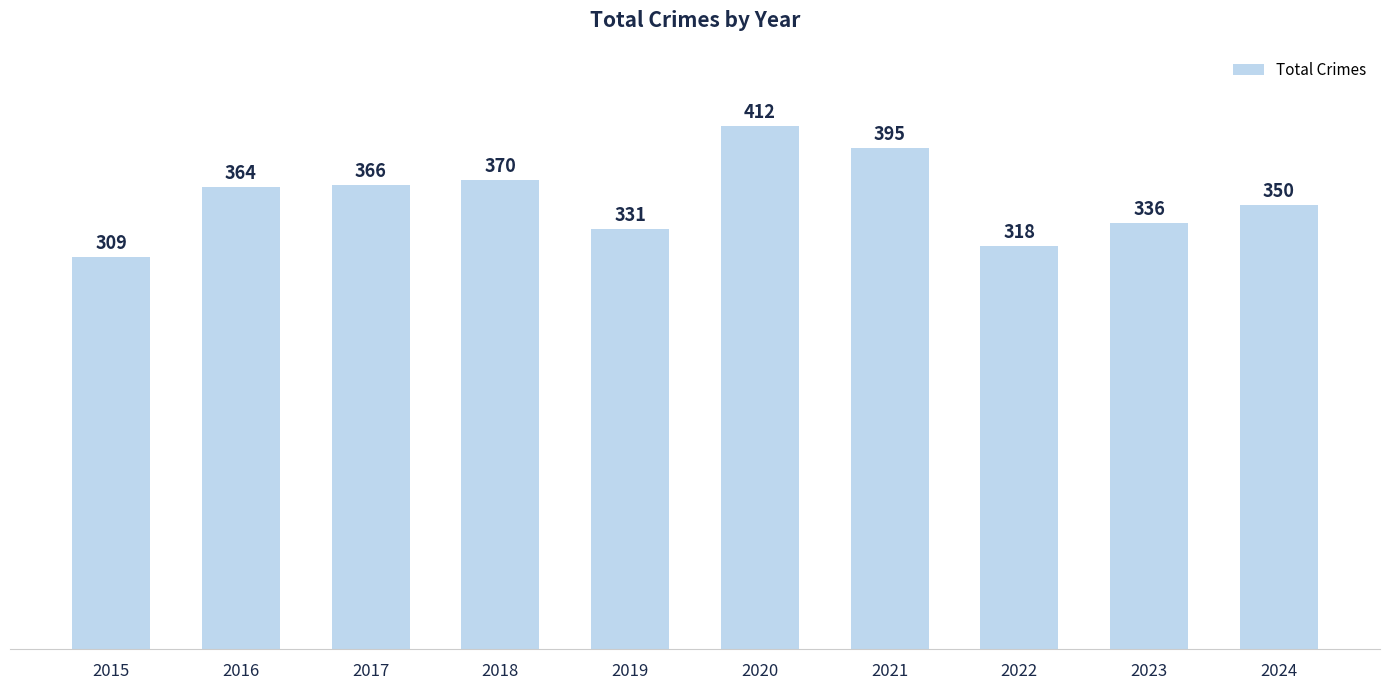

Rank the categories by value from highest to lowest.

2020, 2021, 2018, 2017, 2016, 2024, 2023, 2019, 2022, 2015